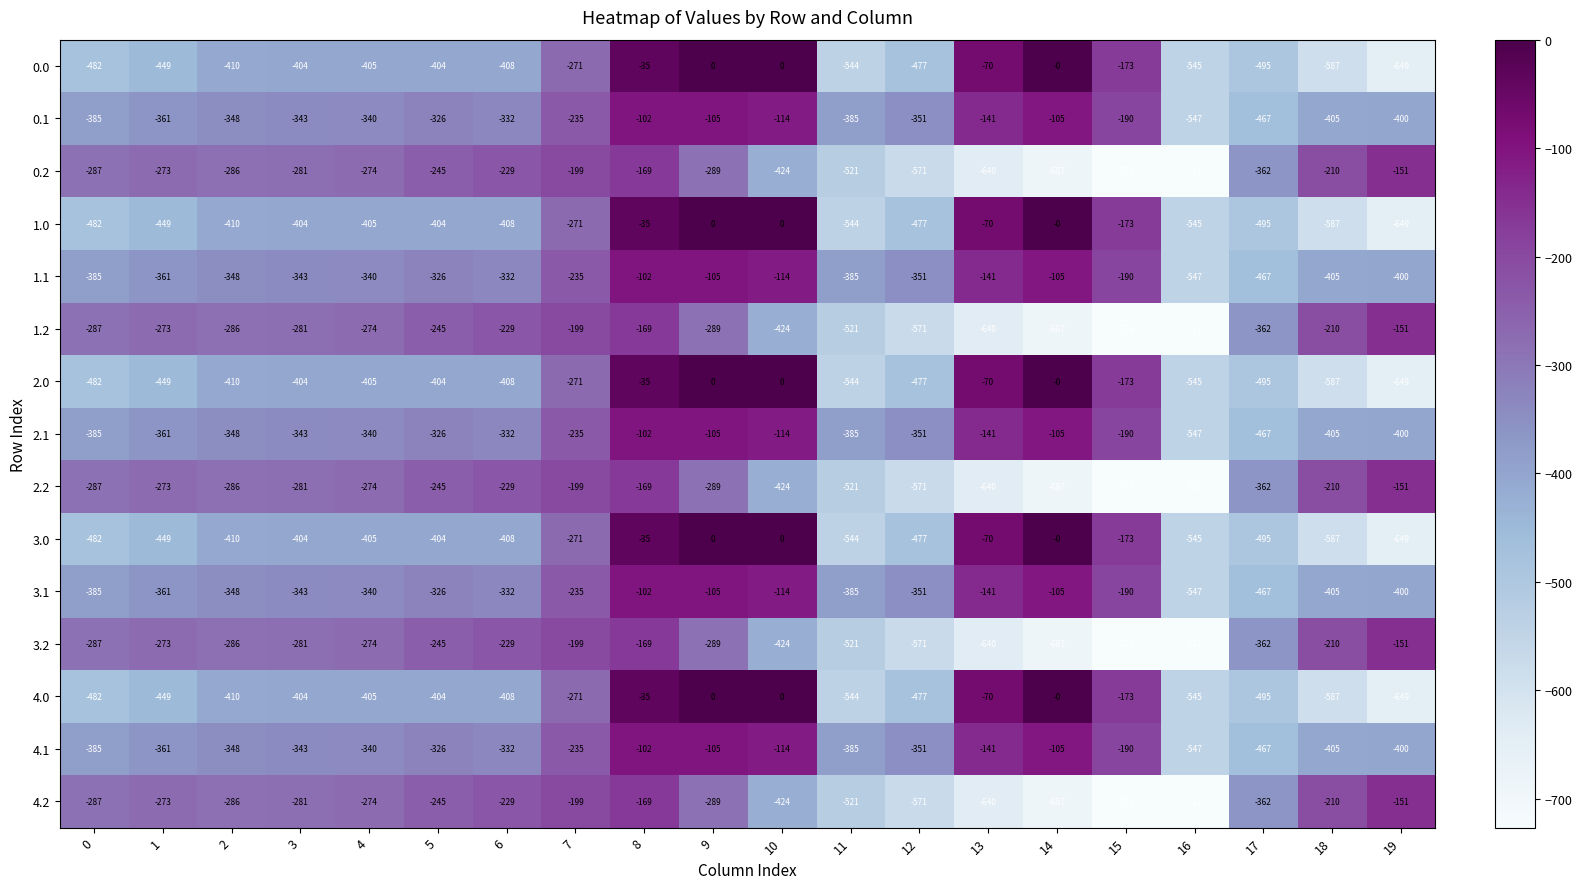

True or false: 3.1 has a value of -102 at 8.

True